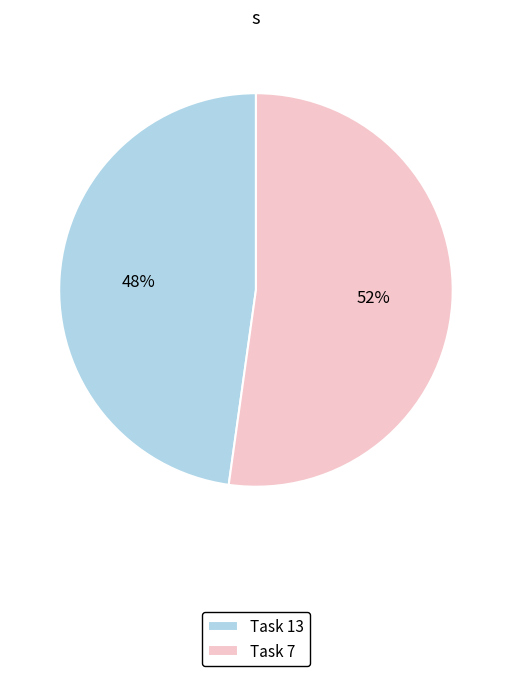

How many slices are in this pie chart?

2